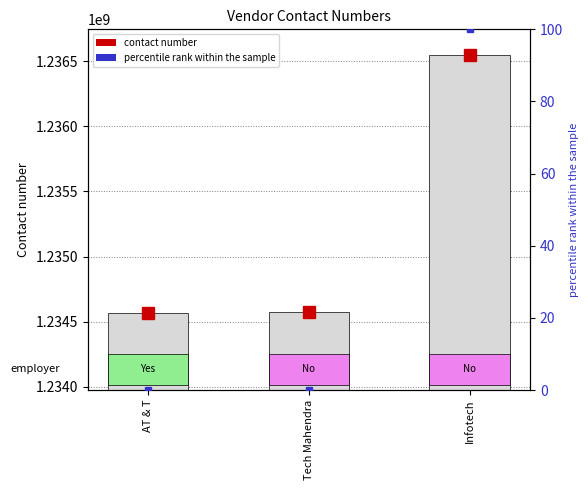

How many groups of bars are there?

3